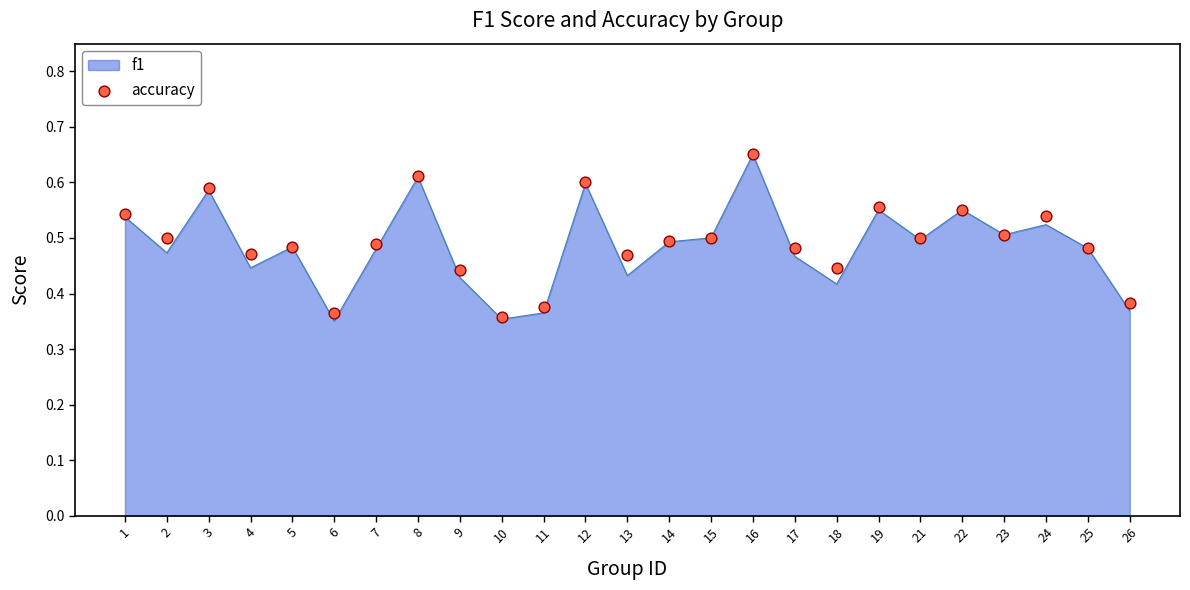

Which has a higher value, 1 or 9?

1